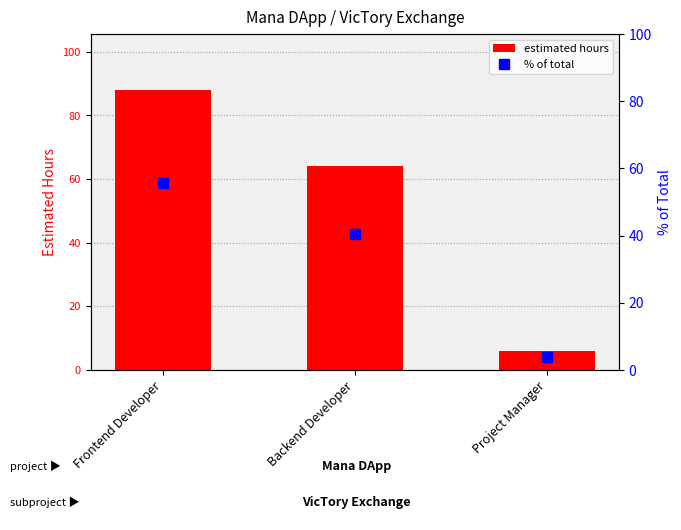

What is the difference between the maximum and second lowest values in the estimated hours series?

24